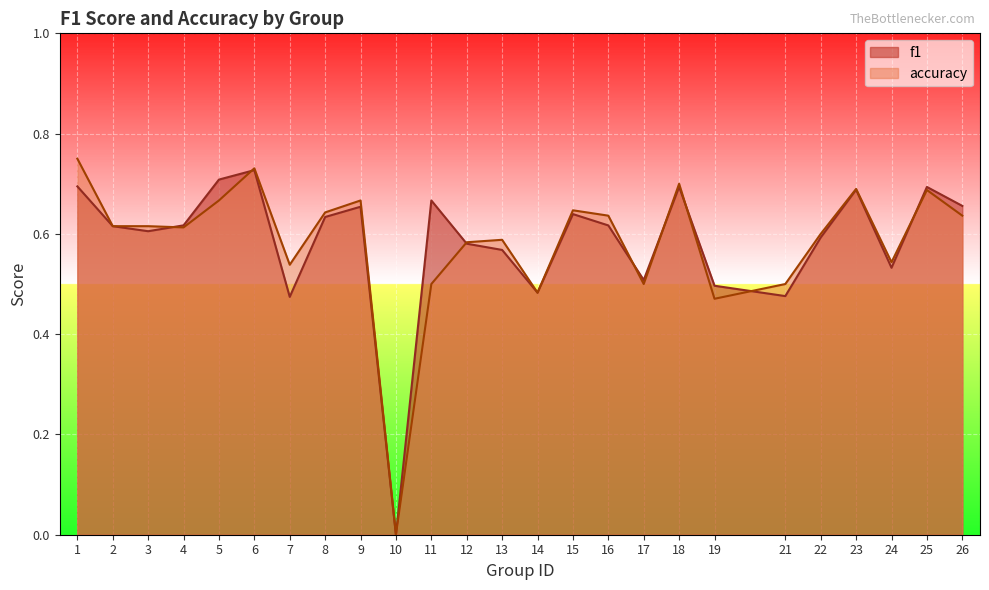

How many lines are shown in the chart?

2